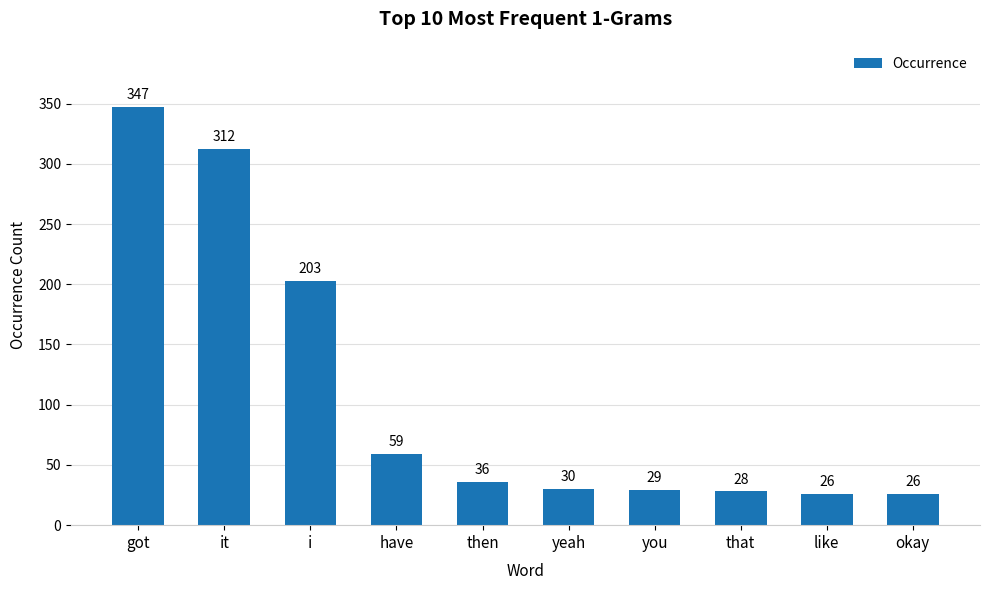

Is it true that the value at yeah is 45?

False